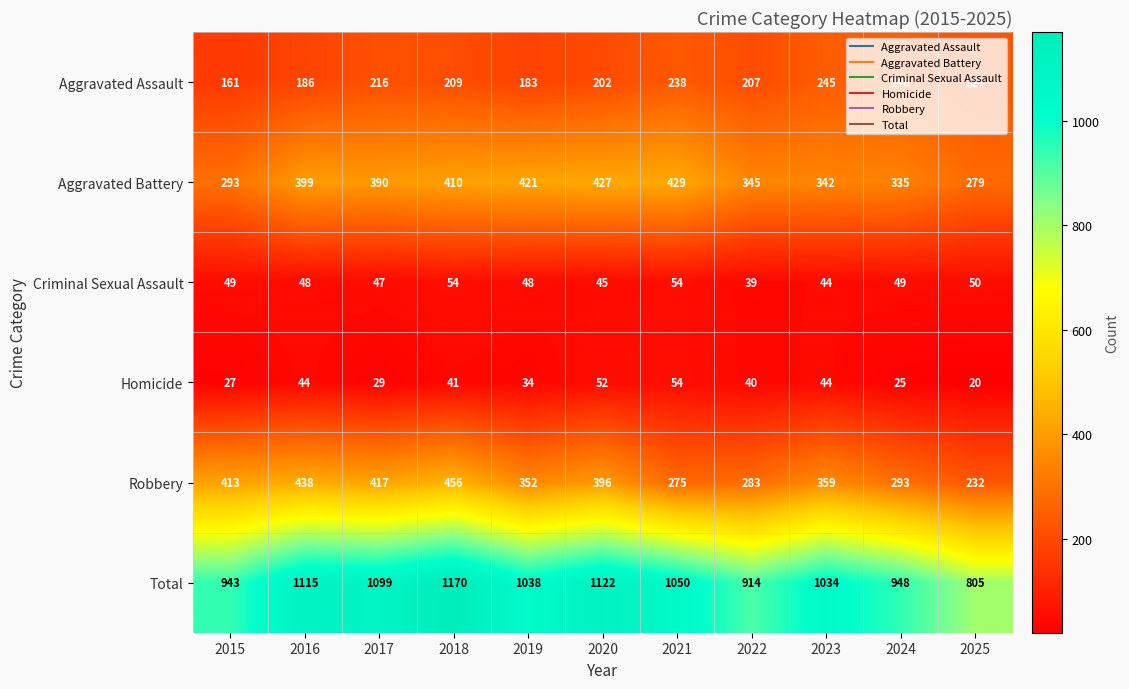

What is the average value of the Aggravated Battery series?

370